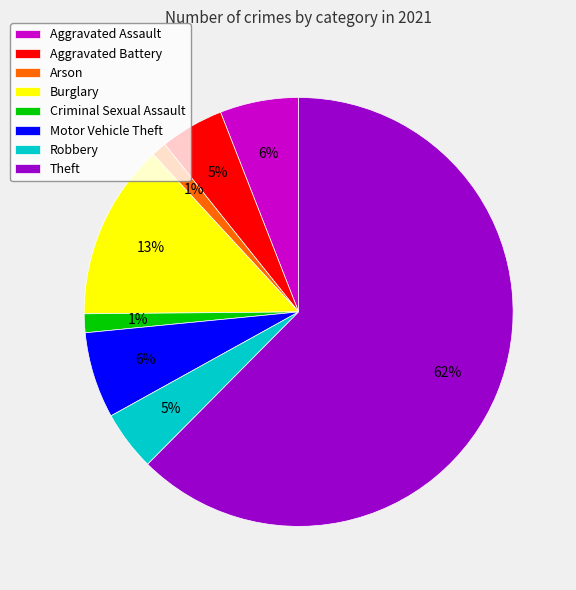

What percentage is the Aggravated Assault slice, to the nearest percent?

6%